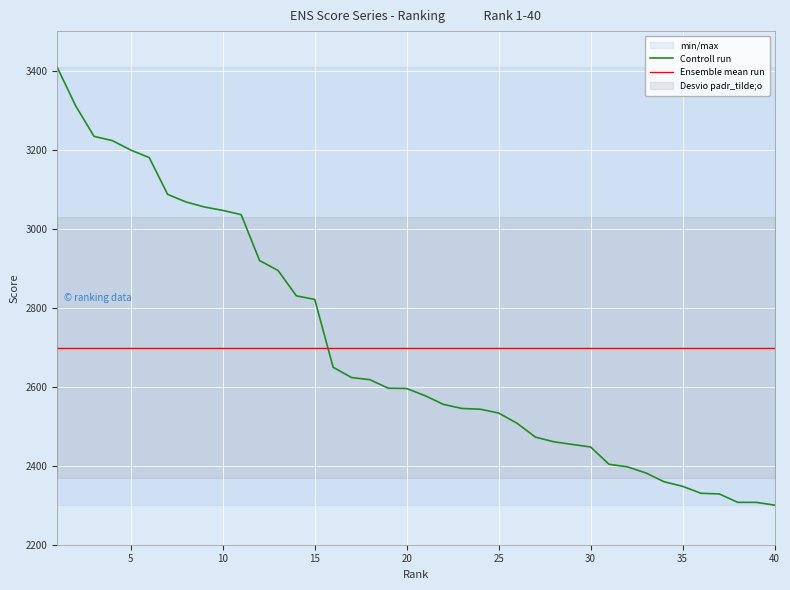

Which series ends up on top after the final intersection of Ensemble mean run and Controll run?

Ensemble mean run